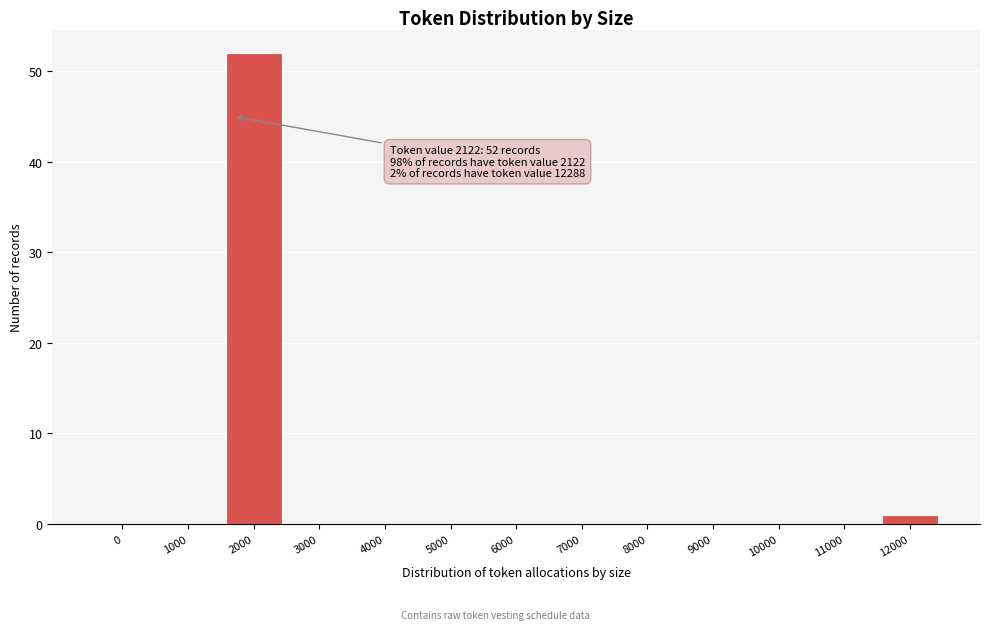

Reading right to left, what are all the values shown in this chart?

12000=1	11000=0	10000=0	9000=0	8000=0	7000=0	6000=0	5000=0	4000=0	3000=0	2000=52	1000=0	0=0